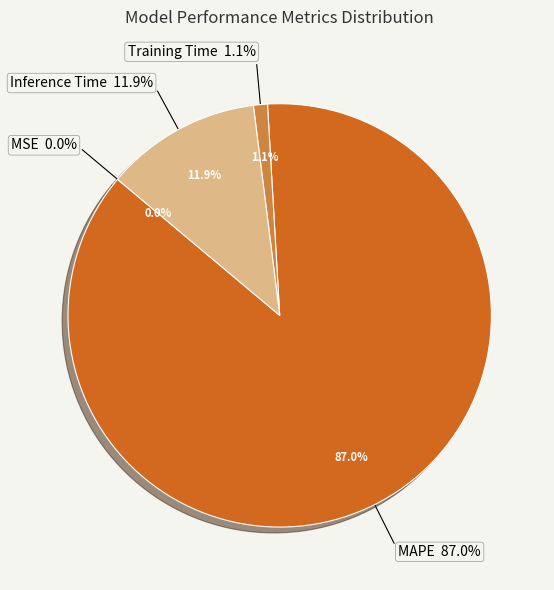

Does MAPE account for over 50% of the chart?

Yes